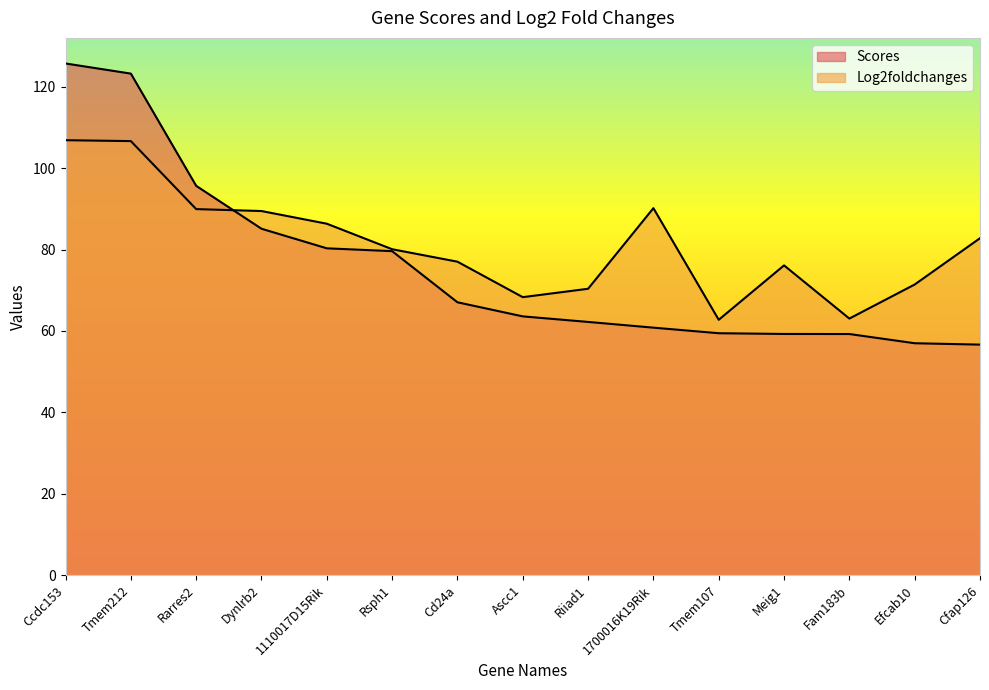

How many lines are shown in the chart?

2